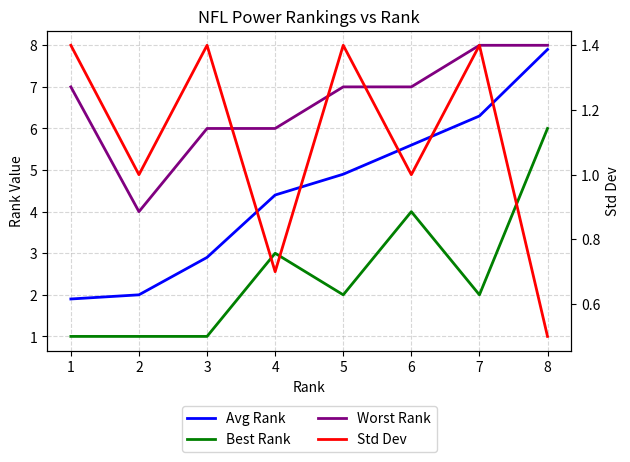

How many interior local peaks does the Best Rank series have?

2